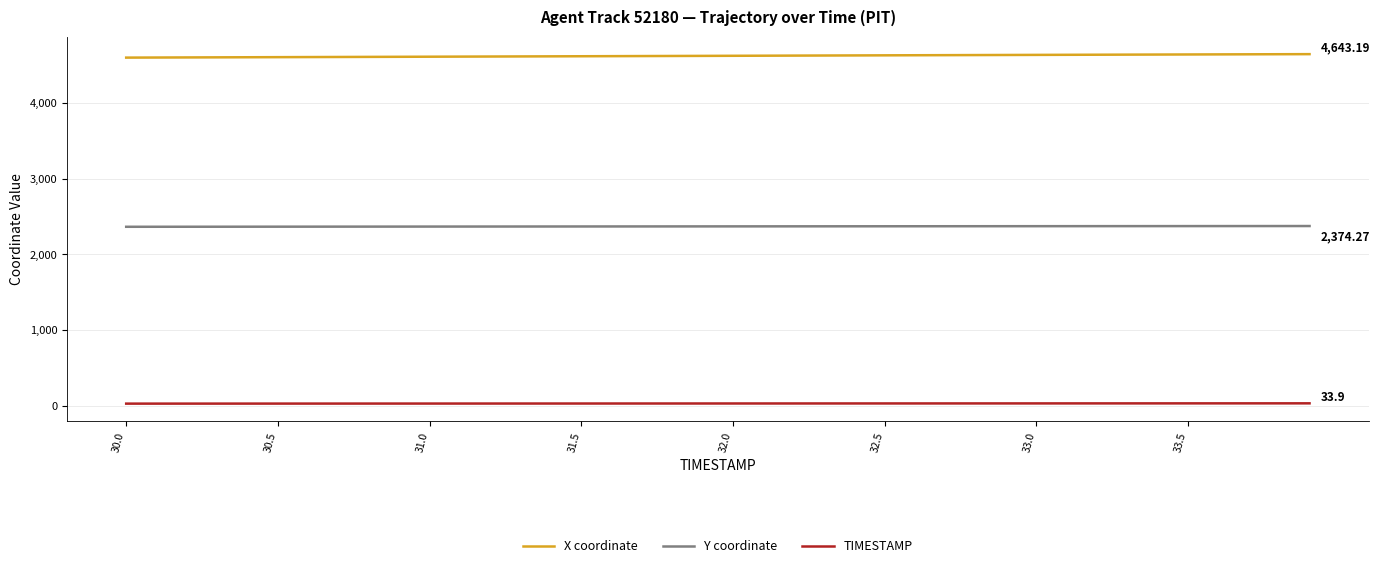

True or false: X coordinate and Y coordinate intersect in this chart.

False